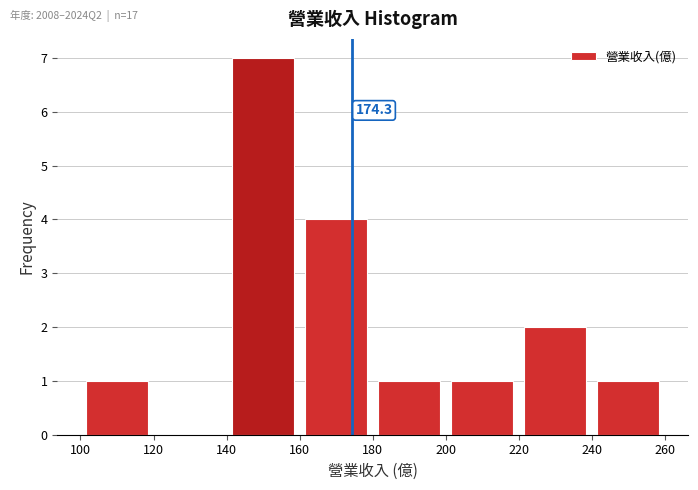

Over which range of the x-axis is the bar tallest?

140 to 160